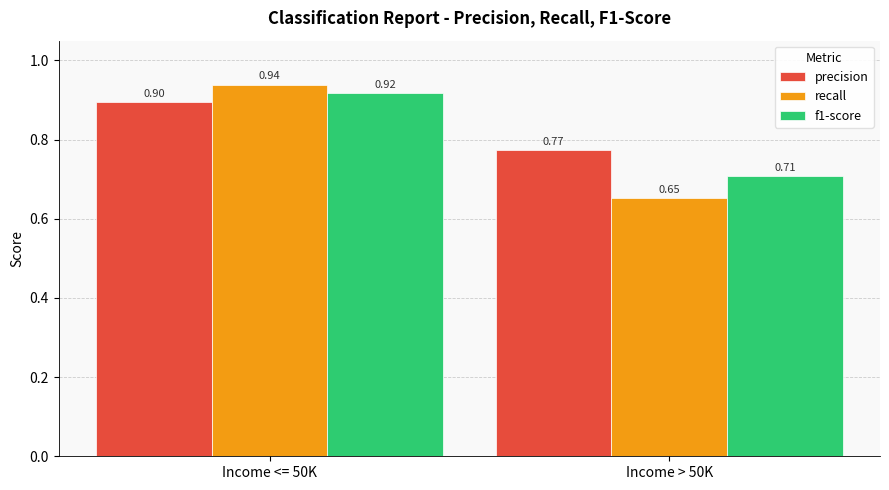

Which series has the largest range (max minus min)?

recall